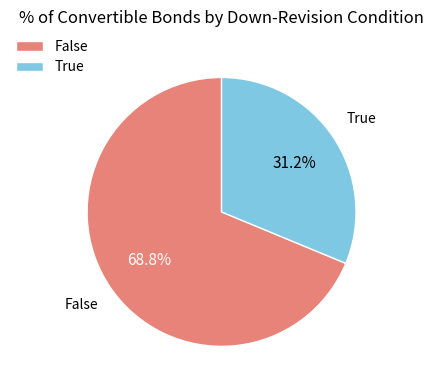

Combined, do False and True account for over 50%?

Yes